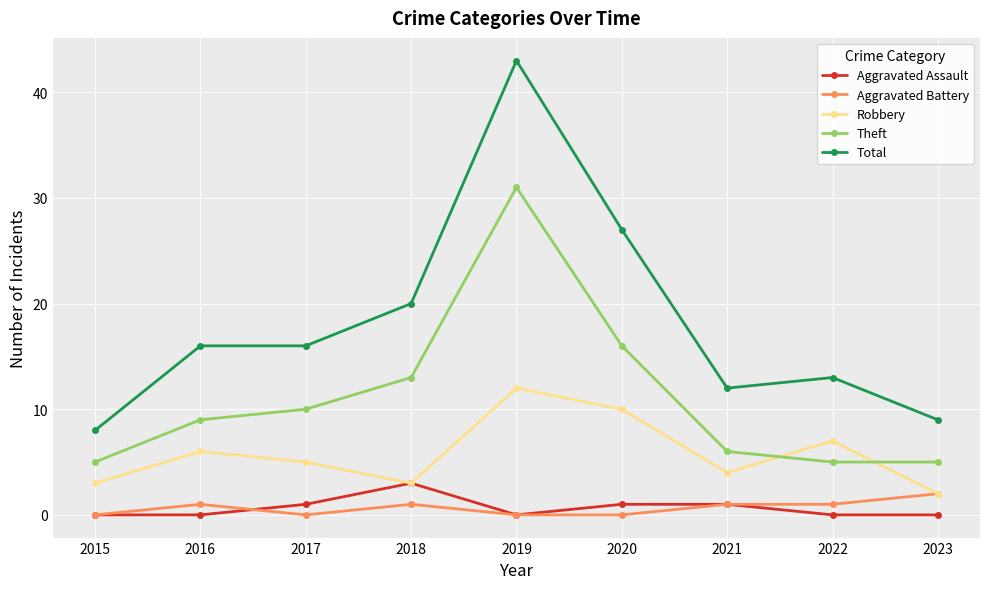

Is it true that Total equals 6 at 2022?

False